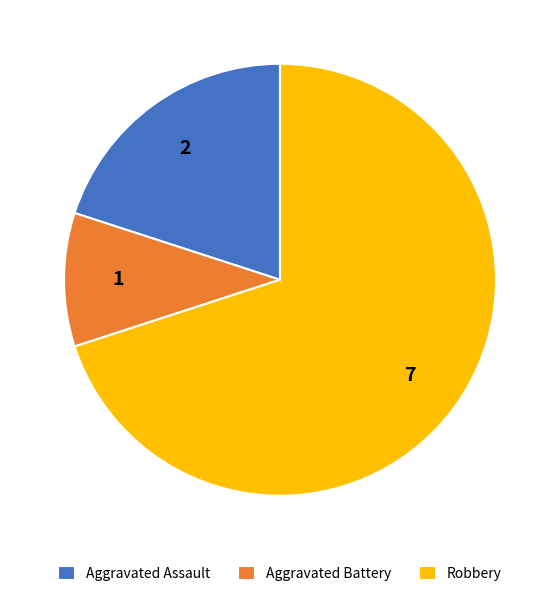

Combined, do Aggravated Assault and Aggravated Battery account for over 50%?

No